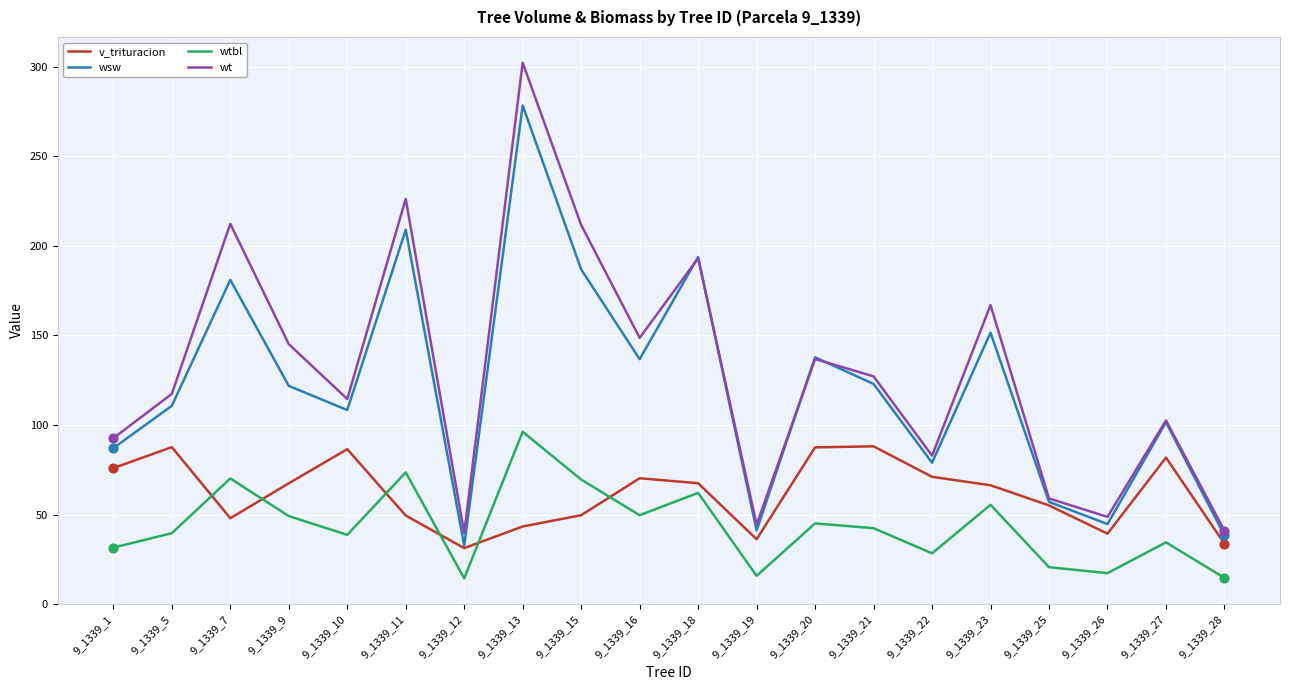

Which series has the largest total across all categories?

wt